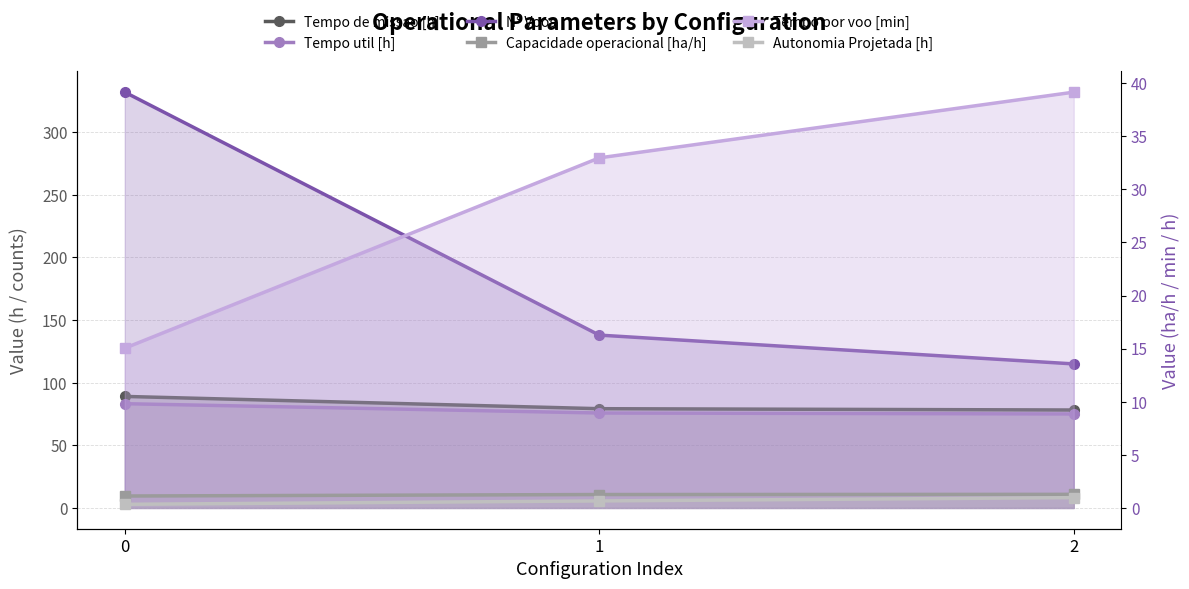

Rank the categories by Tempo por voo [min] value from lowest to highest.

0, 1, 2